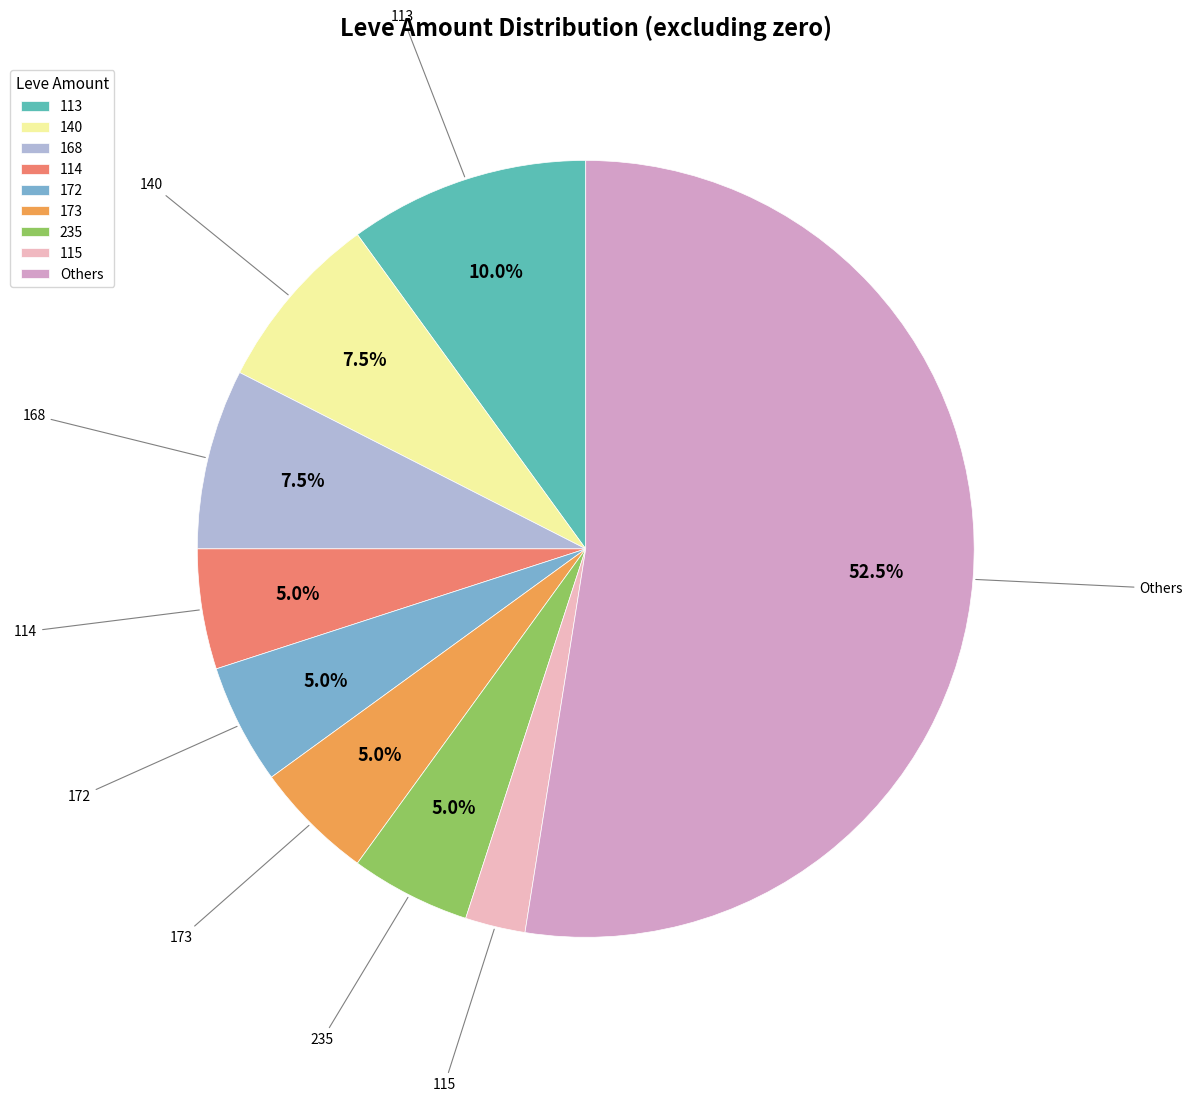

Which category has the biggest portion of the pie?

Others